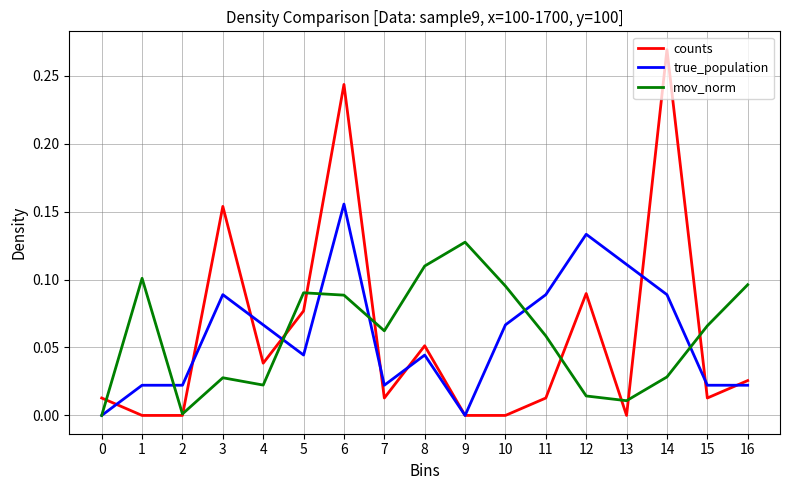

Between 1 and 2, which series saw the biggest shift?

mov_norm